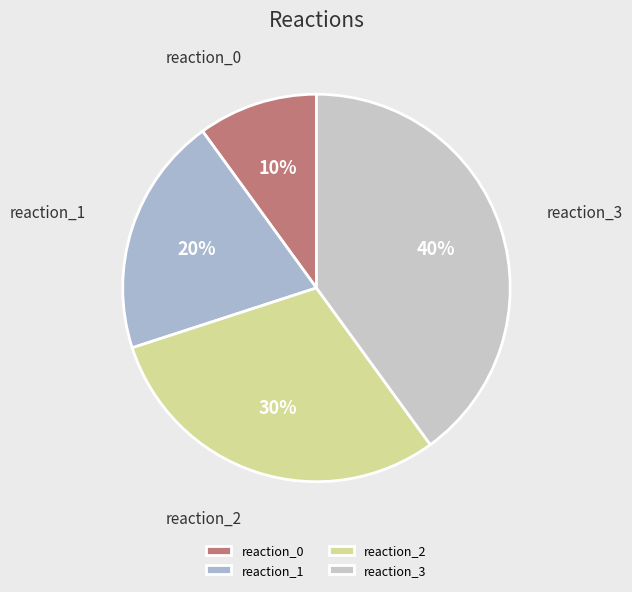

To the nearest percent, what portion does reaction_1 represent?

20%